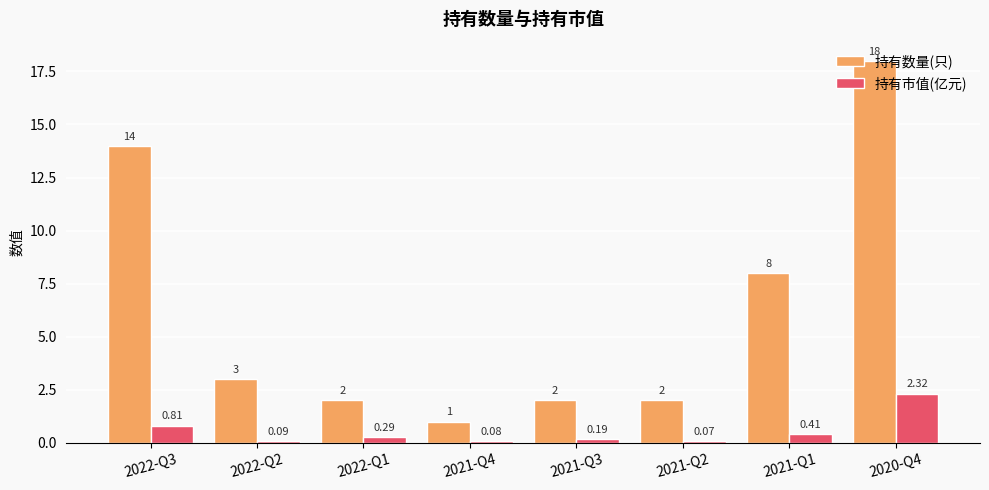

At 2021-Q3, list the series in order from largest to smallest.

持有数量(只), 持有市值(亿元)